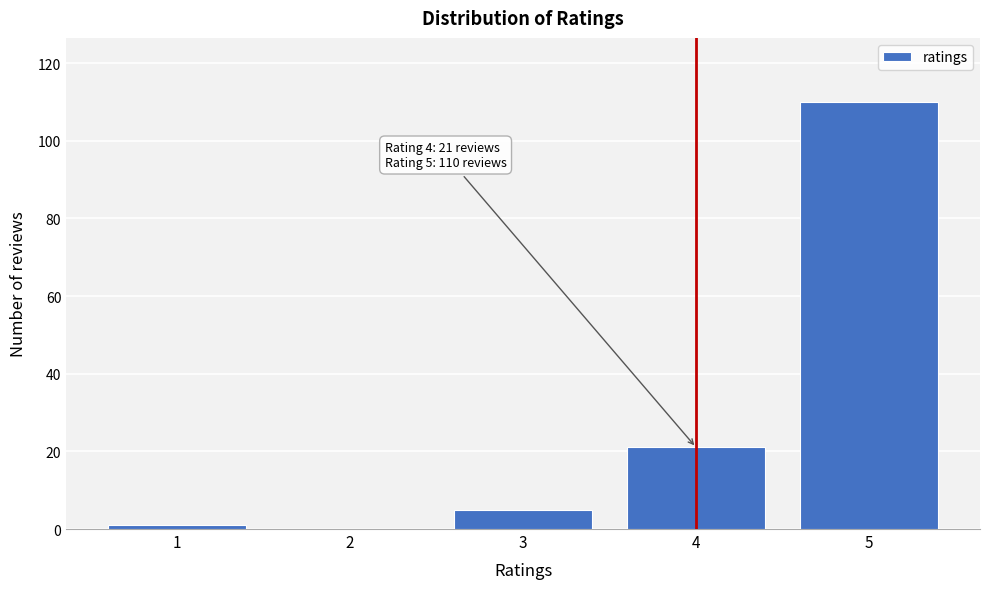

Reading left to right, list all the values displayed in this chart.

1=1	2=0	3=5	4=21	5=110